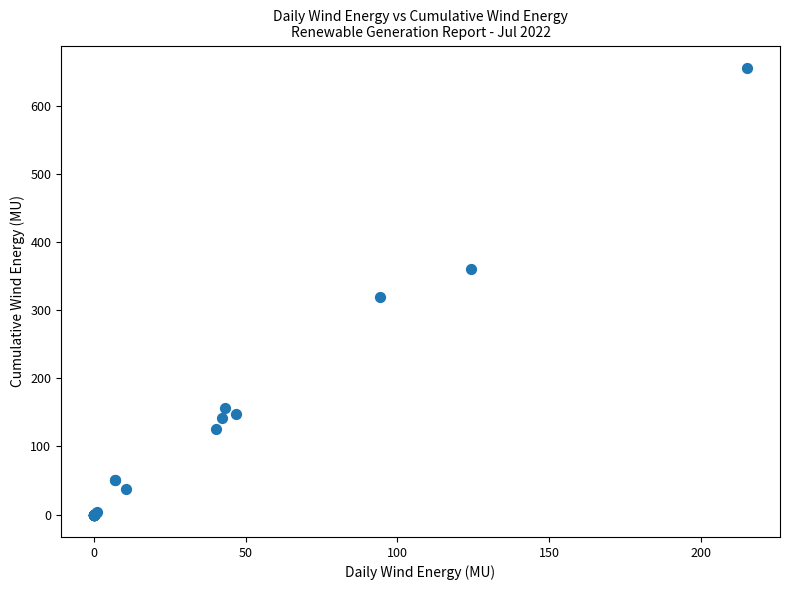

What Y value in the scatter plot is closest to 327?

319.8